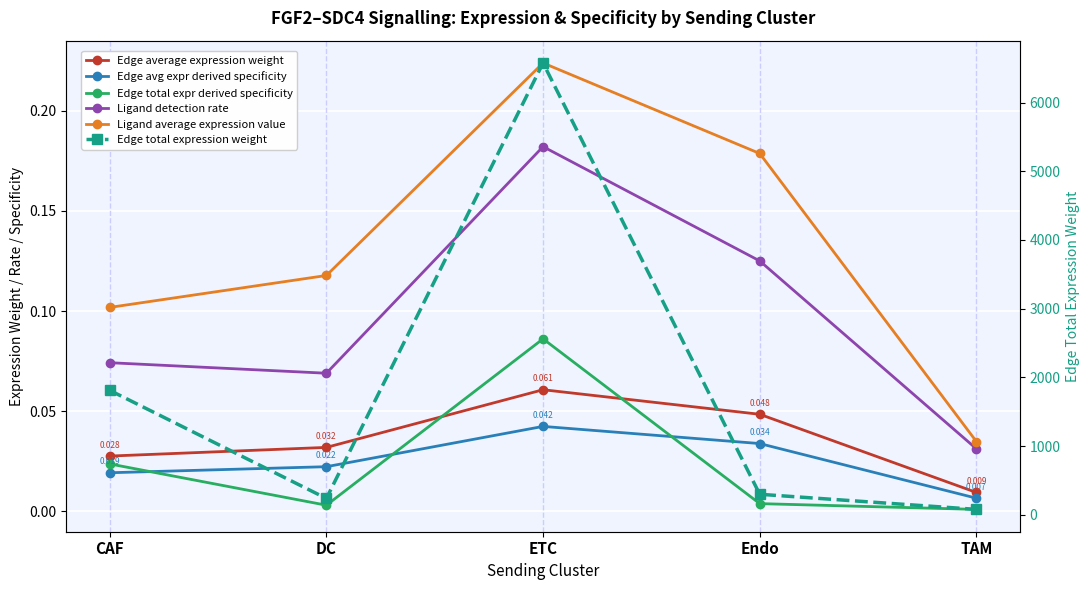

What are all the series names shown in the legend?

Edge average expression weight, Edge avg expr derived specificity, Edge total expr derived specificity, Ligand detection rate, Ligand average expression value, Edge total expression weight